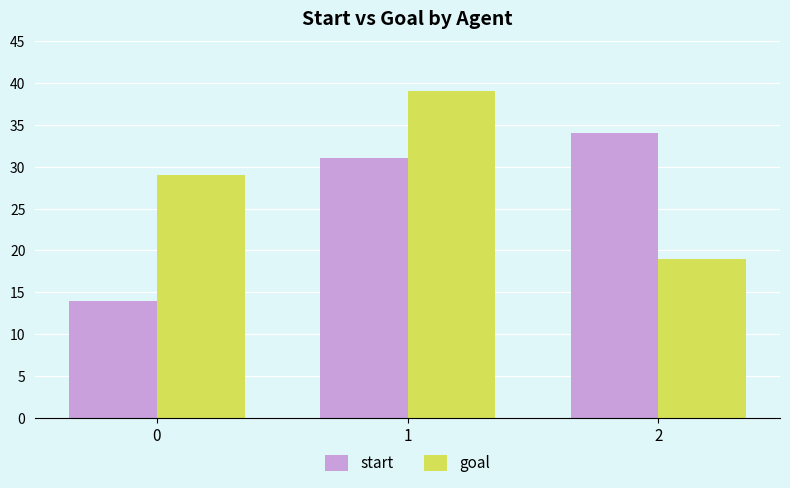

What is the spread (max minus min) of values at 1?

8